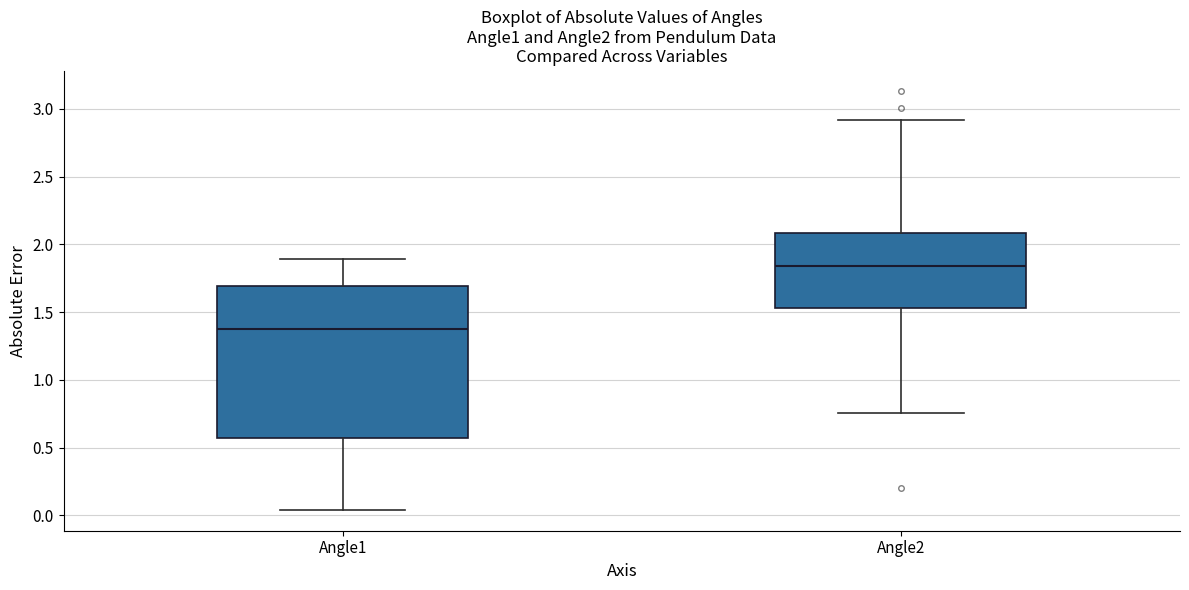

Which box's median line is the lowest?

Angle1